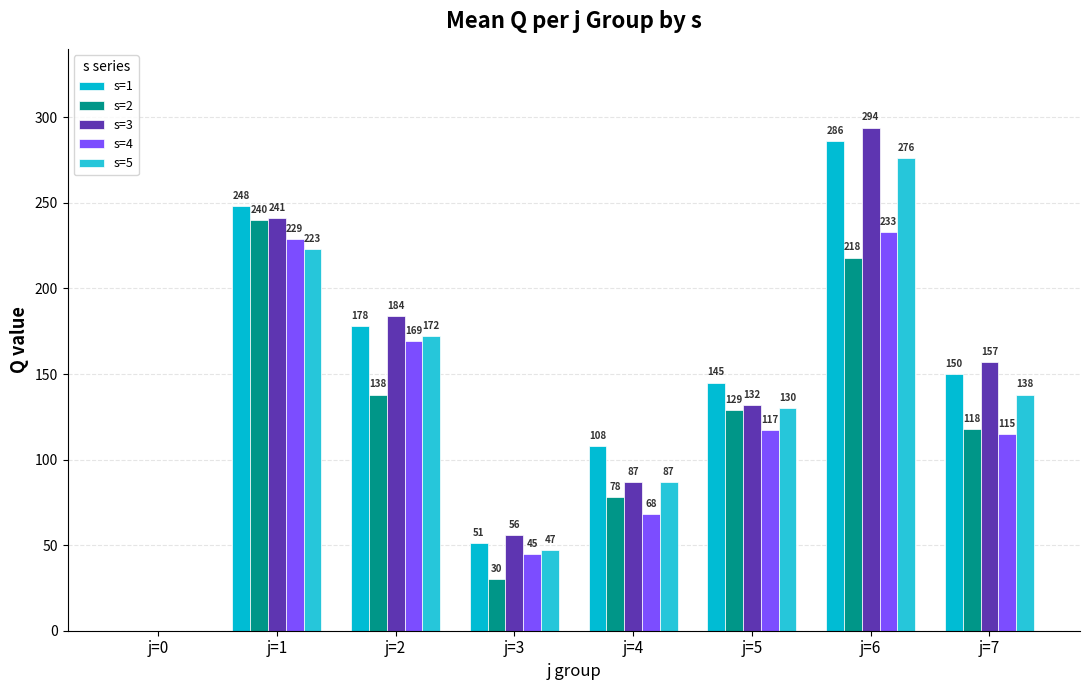

Which label corresponds to the smallest value in the chart?

j=0